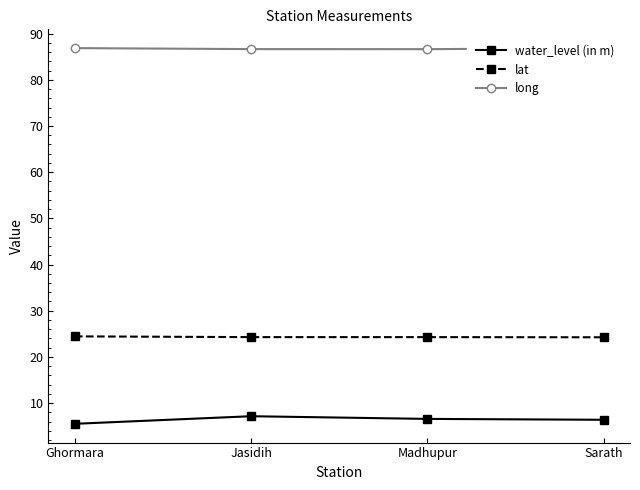

Does the chart display data point markers on the line(s)?

Yes